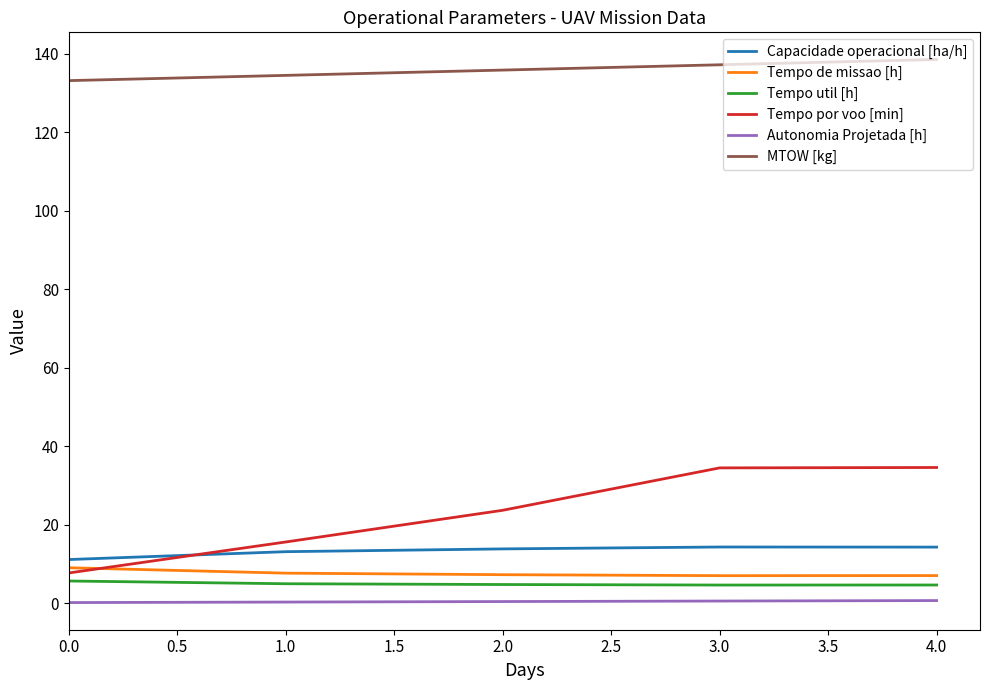

True or false: Autonomia Projetada [h] and MTOW [kg] intersect in this chart.

False